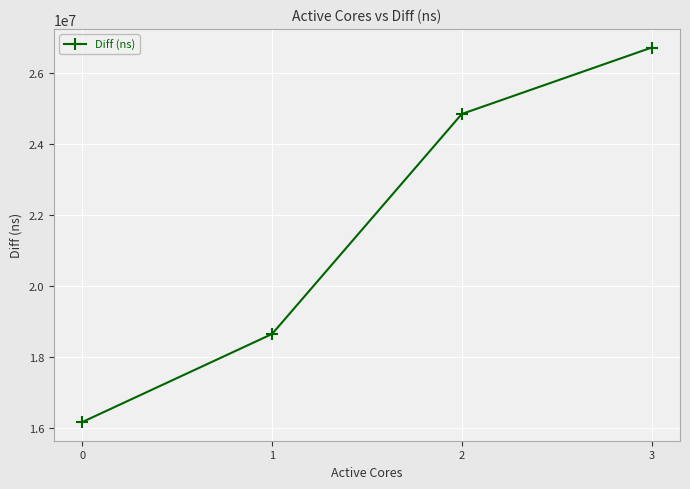

Where is the data nearest to the value 21443342?

1